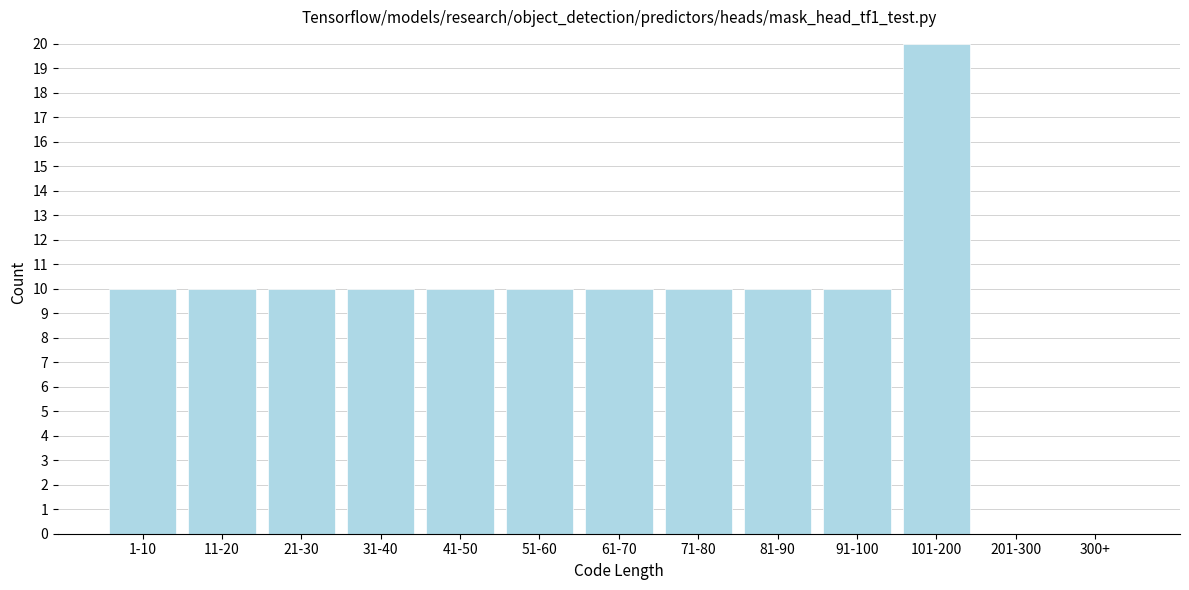

Reading left to right, what are all the values shown in this chart?

1-10=10	11-20=10	21-30=10	31-40=10	41-50=10	51-60=10	61-70=10	71-80=10	81-90=10	91-100=10	101-200=20	201-300=0	300+=0